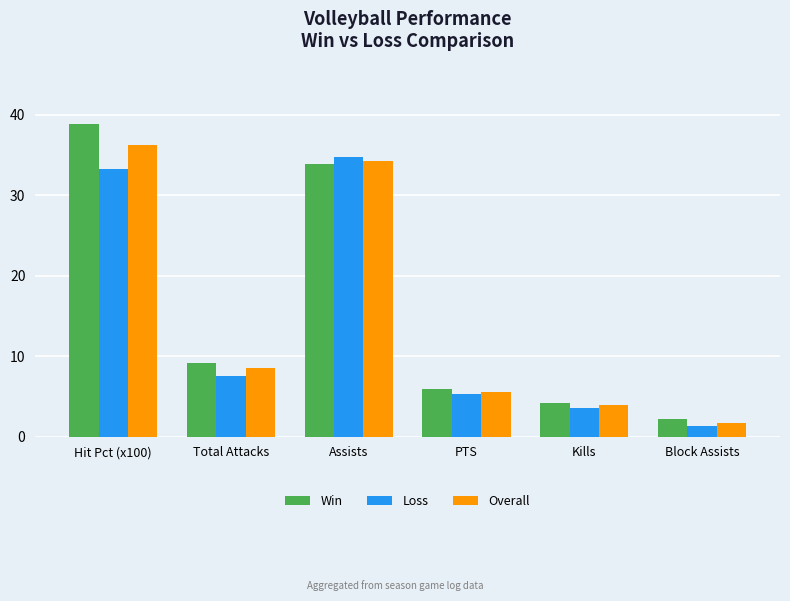

Between Hit Pct (x100) and Total Attacks, which series saw the biggest shift?

Win